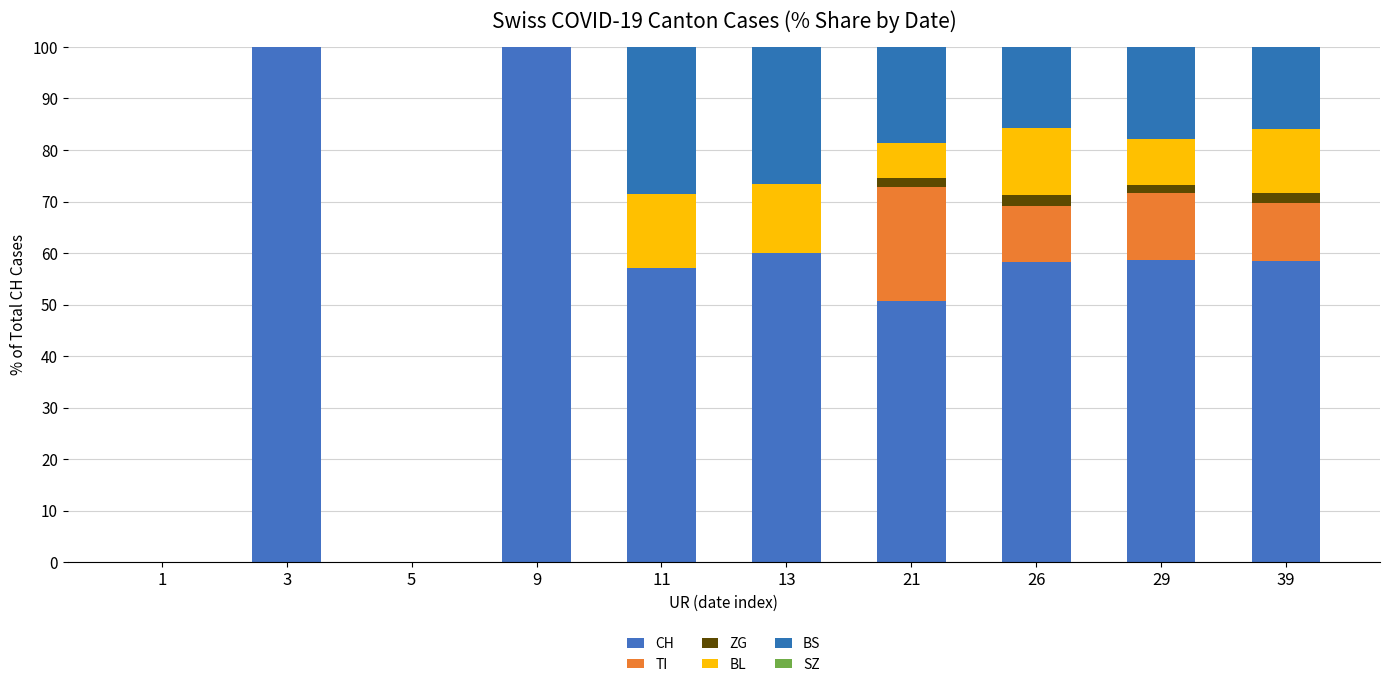

Which series has the widest spread of values?

CH